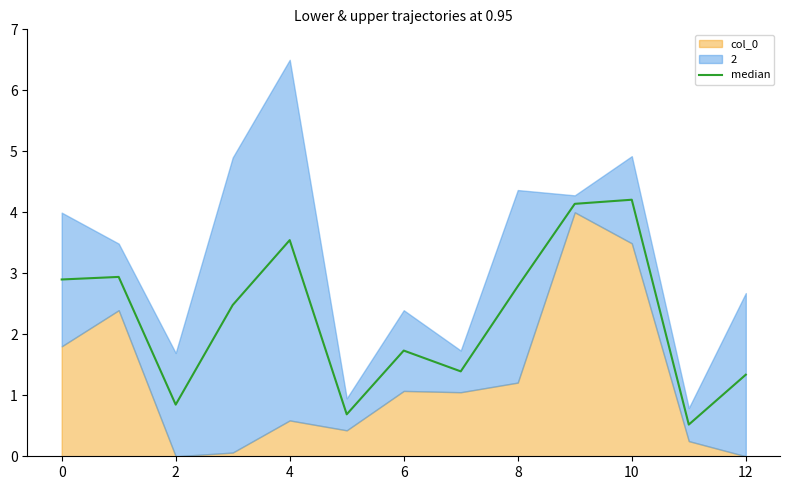

True or false: the data has more than 2 interior local peaks.

True